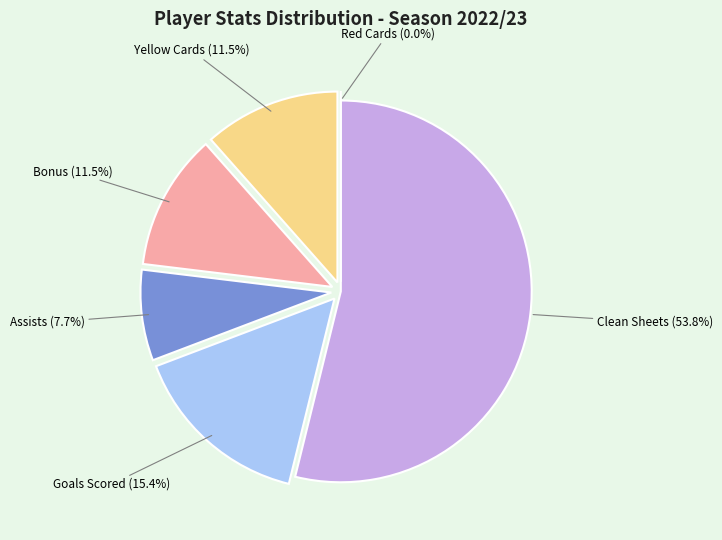

What is the largest slice in the pie chart?

Clean Sheets